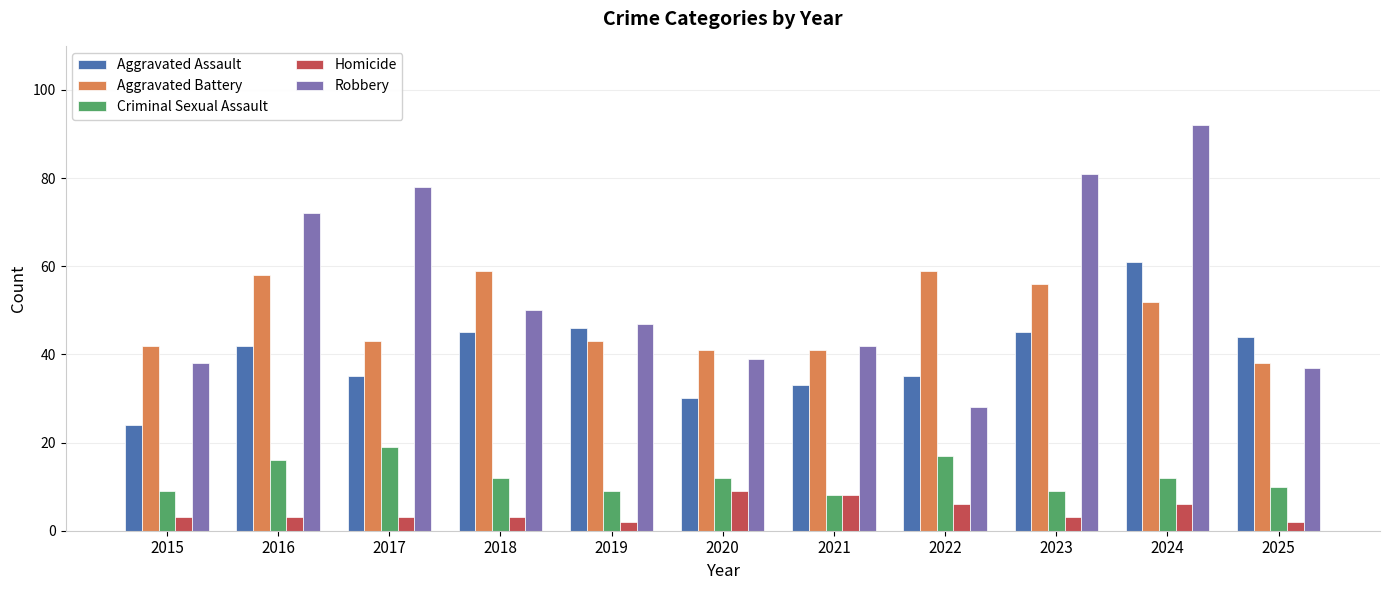

Reading left to right, list all the values displayed in this chart.

Aggravated Assault: 24	42	35	45	46	30	33	35	45	61	44
Aggravated Battery: 42	58	43	59	43	41	41	59	56	52	38
Criminal Sexual Assault: 9	16	19	12	9	12	8	17	9	12	10
Homicide: 3	3	3	3	2	9	8	6	3	6	2
Robbery: 38	72	78	50	47	39	42	28	81	92	37